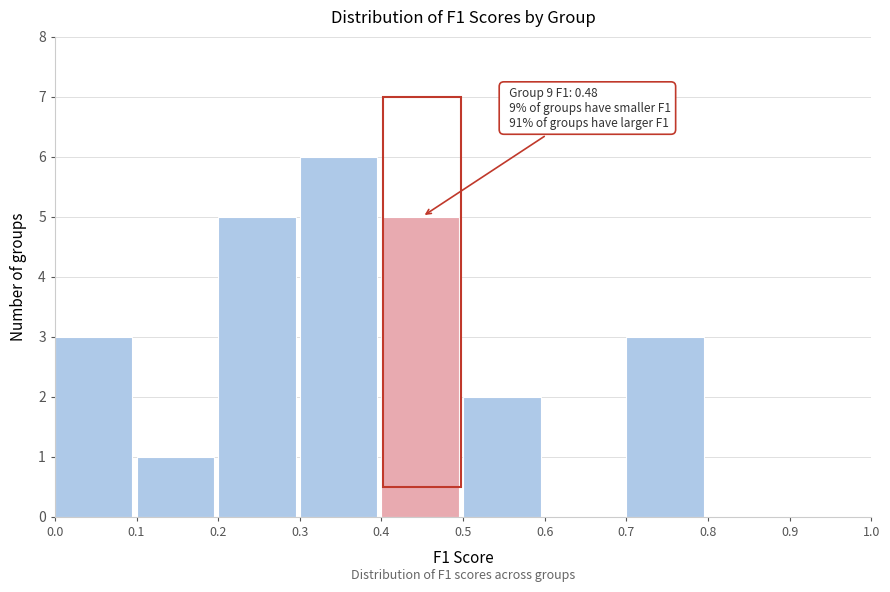

Which range on the x-axis has the tallest bar?

0.3 to 0.4